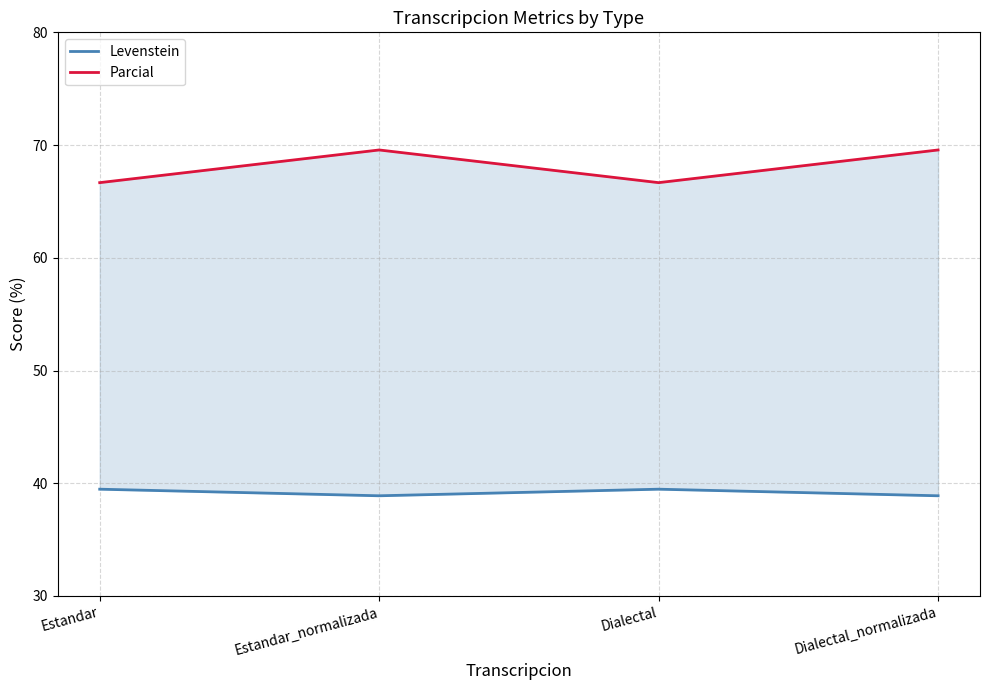

Reading left to right, list all the values displayed in this chart.

Levenstein: 39.5	38.9	39.5	38.9
Parcial: 66.7	69.6	66.7	69.6